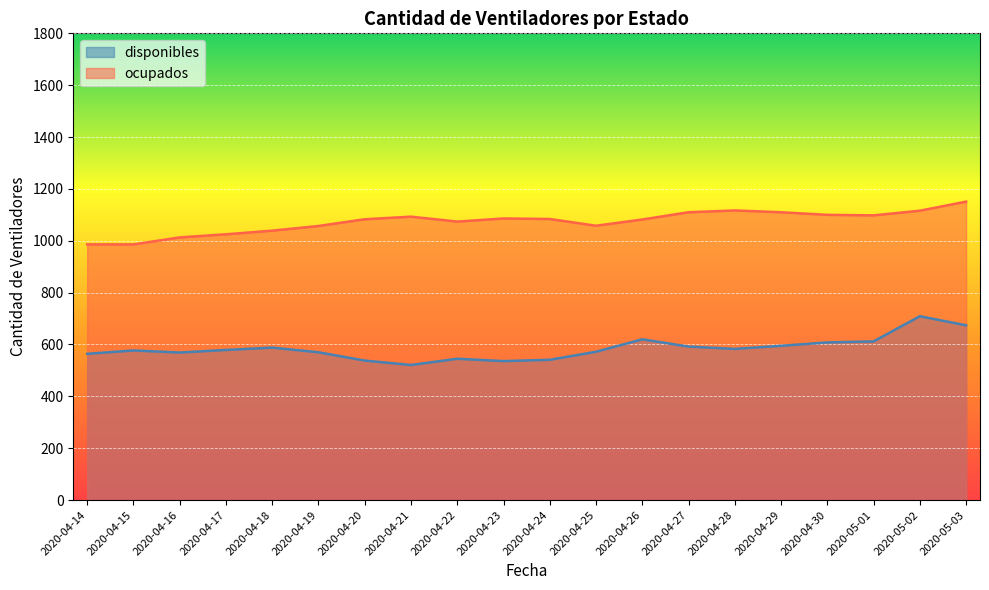

True or false: ocupados has more than 0 points higher than both neighbors.

True